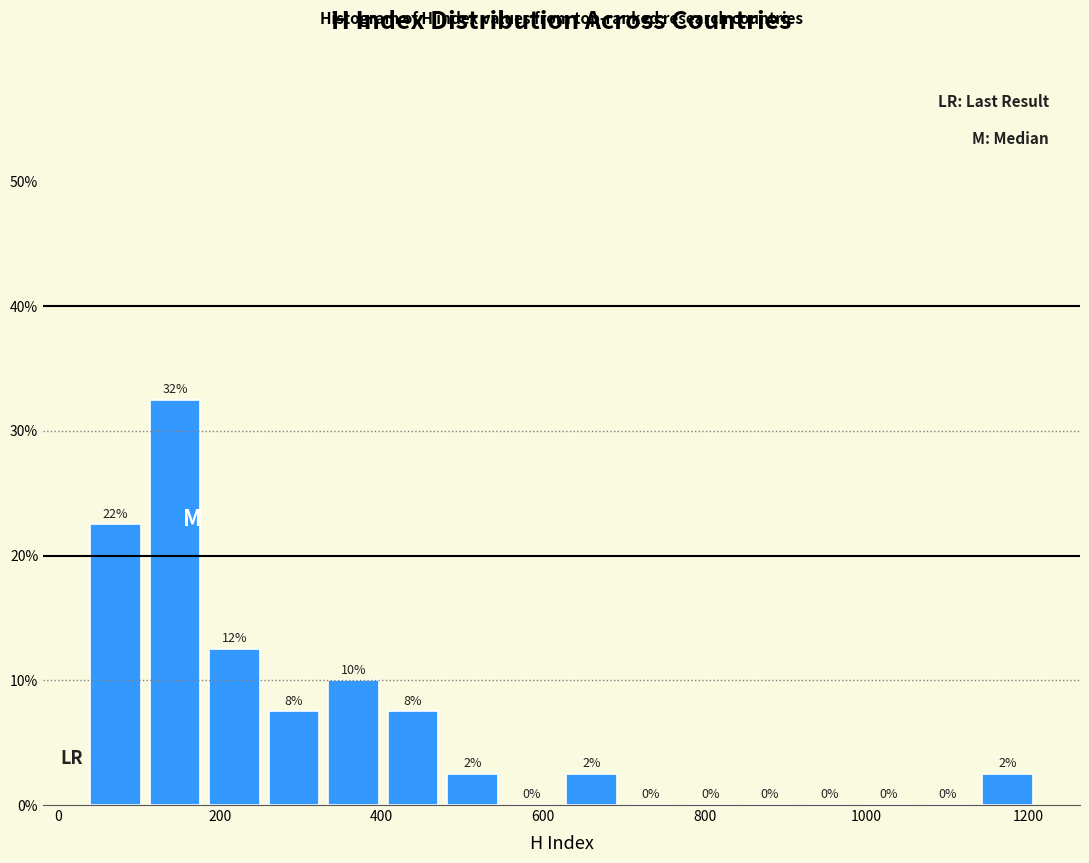

Read against the x-axis, roughly where is the centre of the tallest bar?

140